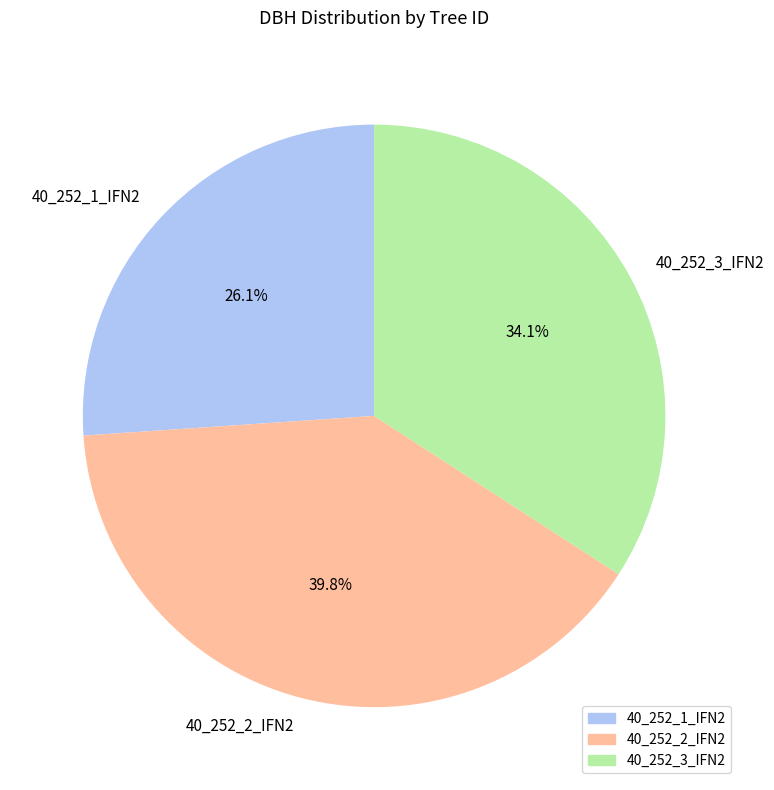

Do 40_252_1_IFN2 and 40_252_2_IFN2 together represent more than half of the pie?

Yes